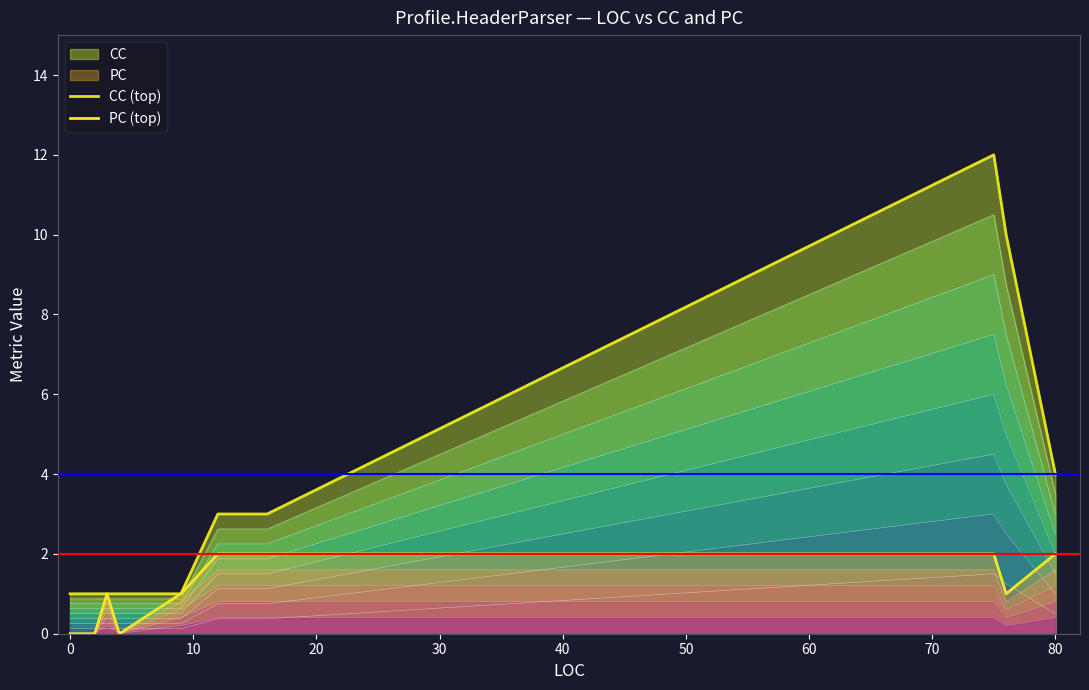

What is the maximum value for PC (top)?

2